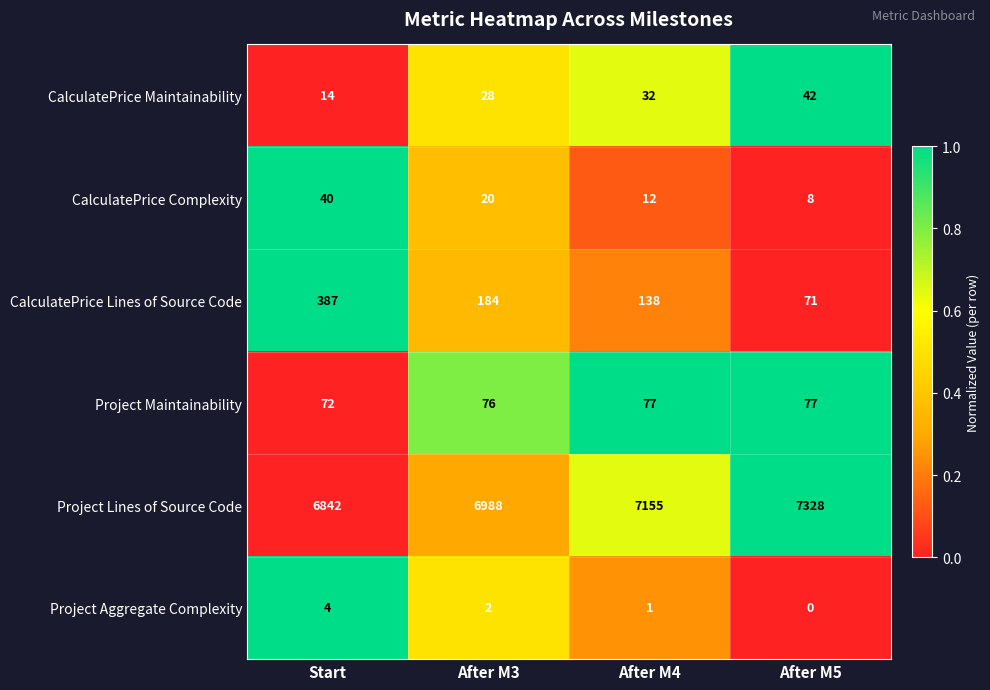

What is the spread (max minus min) of values at Start?

6838